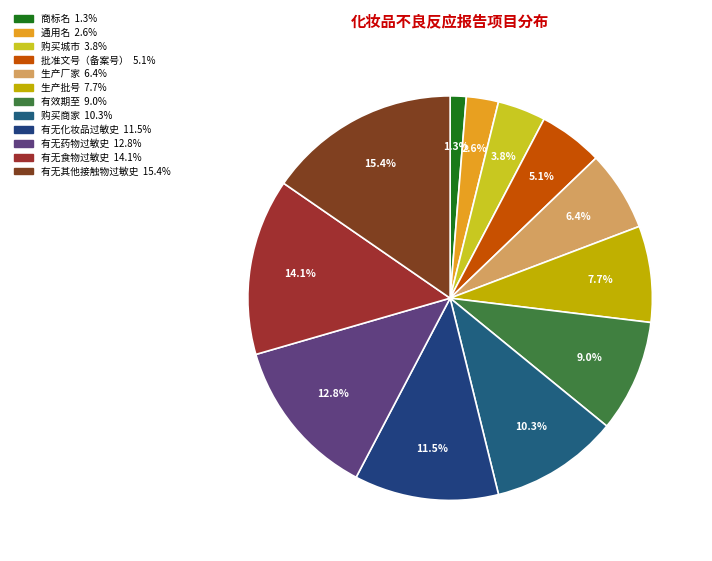

What is the ratio of the value at 有无化妆品过敏史 to the value at 批准文号（备案号）?

2.2